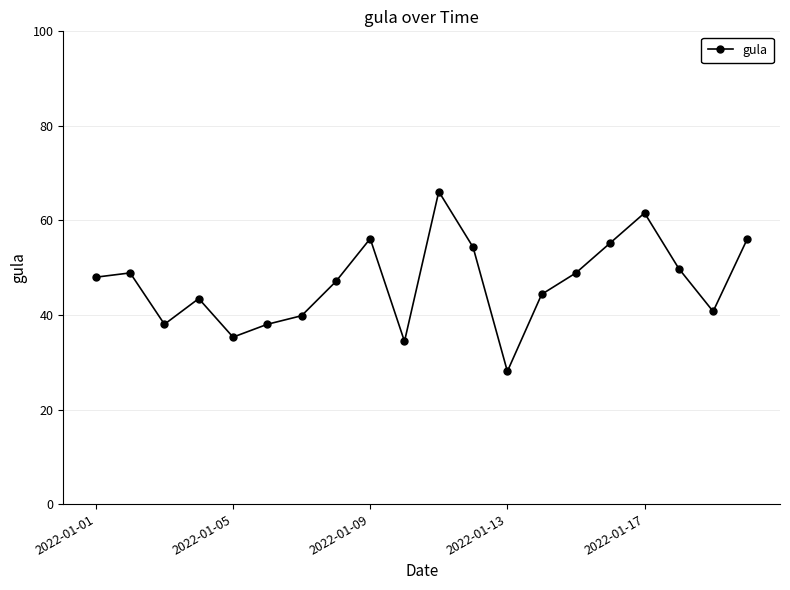

What is the smallest value displayed?

28.1